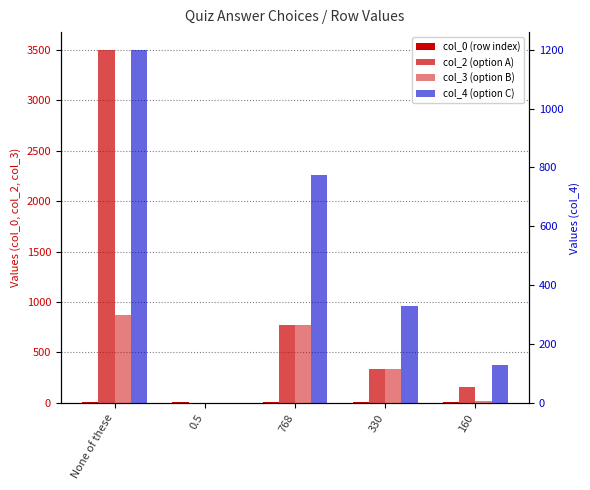

Are the bars grouped side by side (vs. stacked)?

Yes